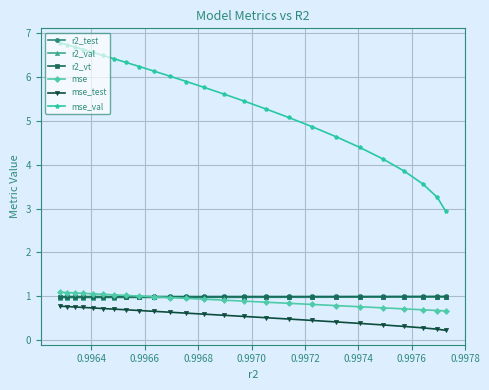

How many series are shown in this chart?

6